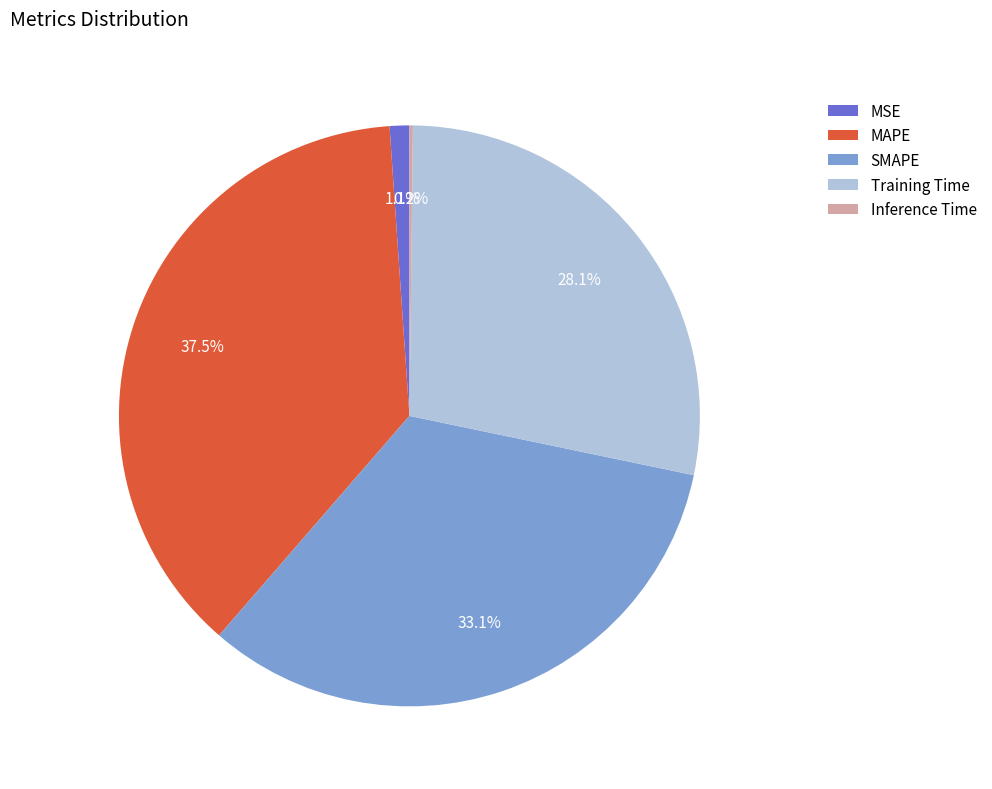

Is SMAPE the majority of the pie?

No